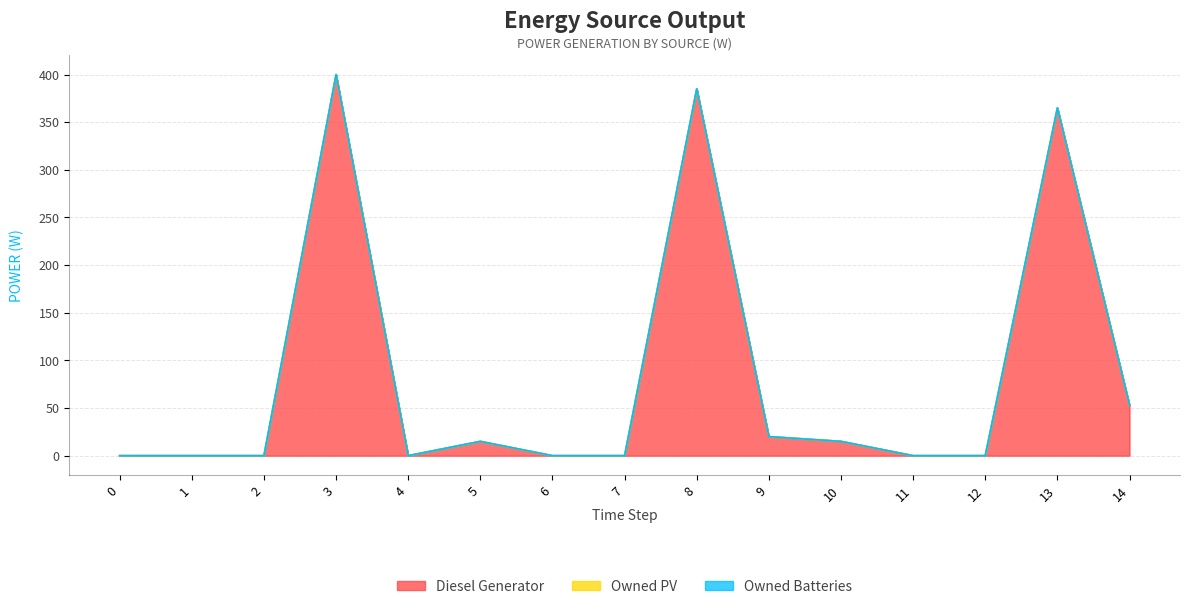

True or false: Owned PV and Owned Batteries intersect in this chart.

False